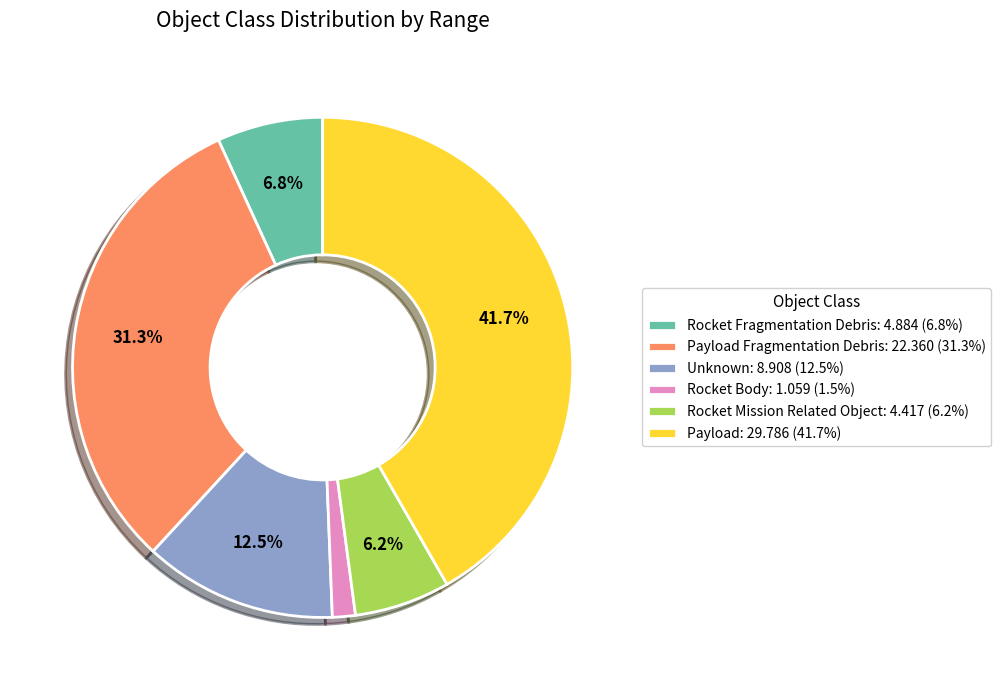

Is there a majority slice in this chart?

No